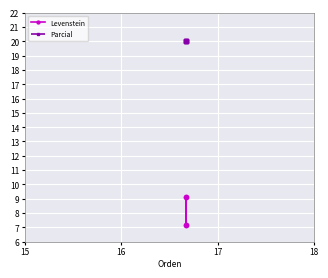

Does the chart display data point markers on the line(s)?

Yes